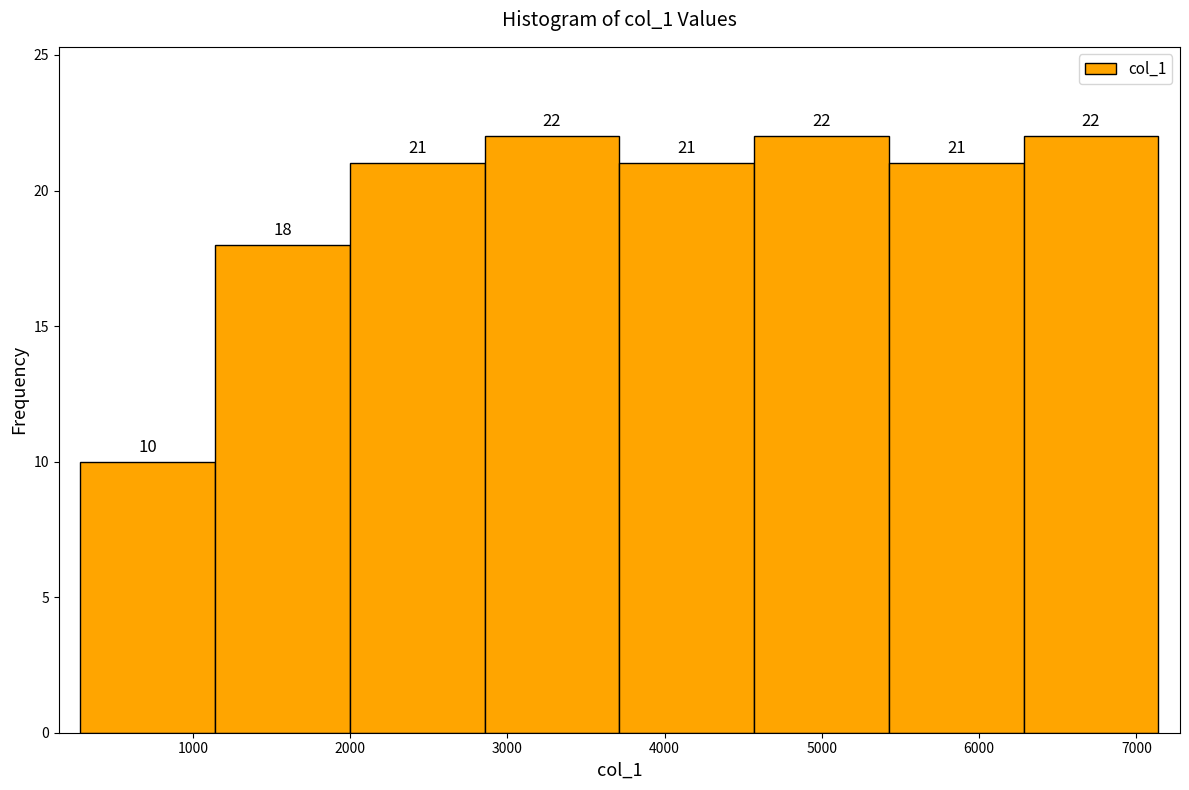

How tall is the bar that spans 2000 to 2900 on the x-axis? The bar edges are not printed on the chart, so give them approximately, as read against the axis.

21